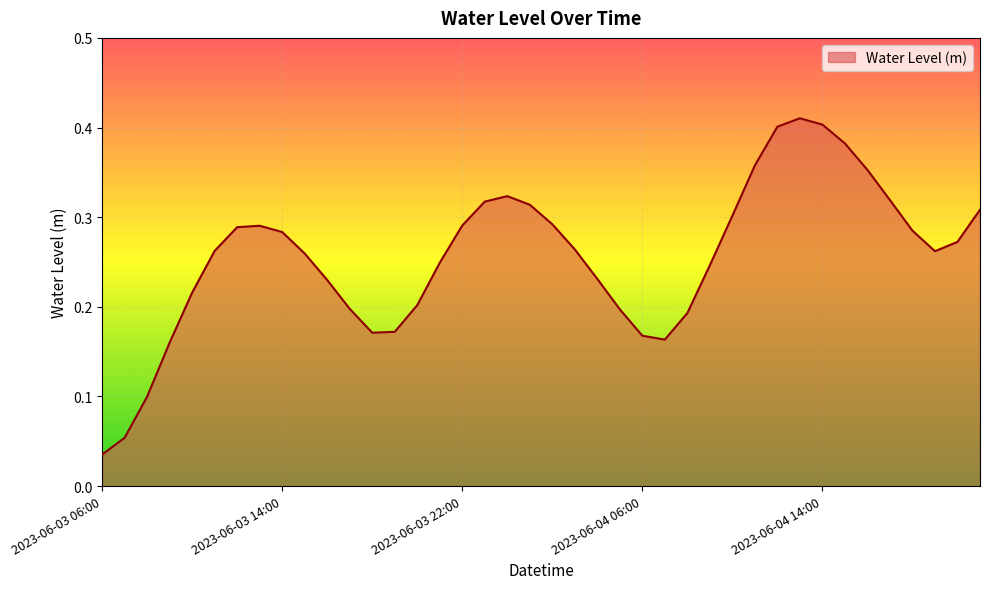

True or false: there are more than 1 points higher than both neighbors.

True